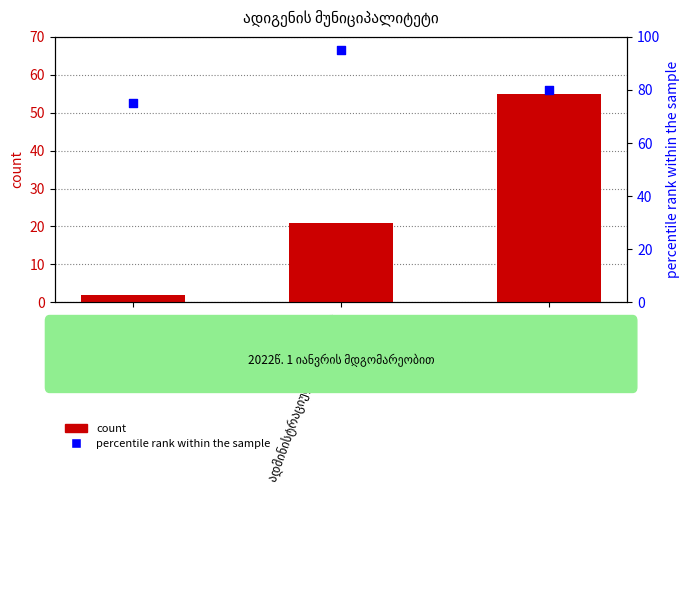

What is the total value across all series at ადმინისტრაციული  ერთეული?

116